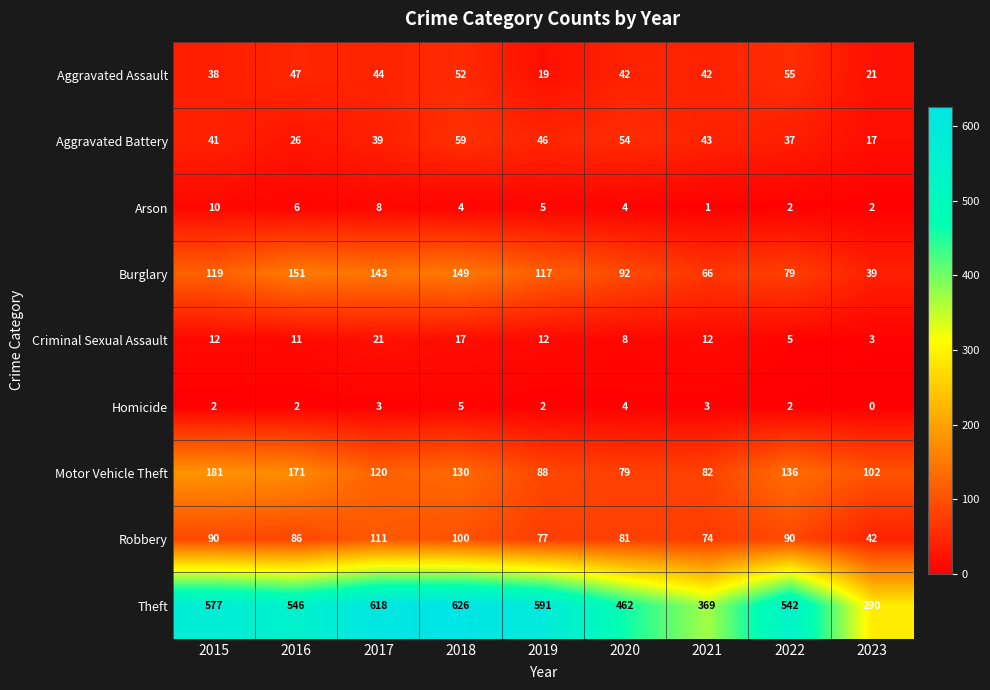

At which category is the sum across all series the highest?

2018